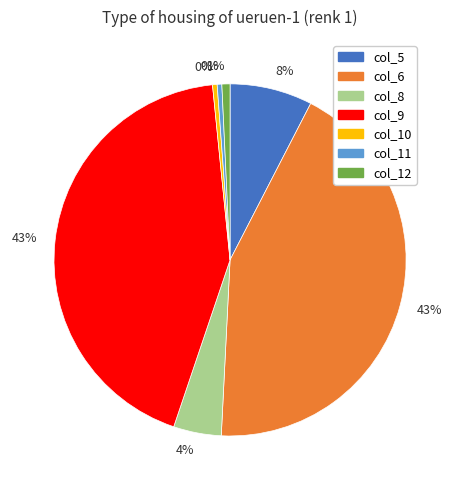

Is there any slice that represents more than half of the pie?

No